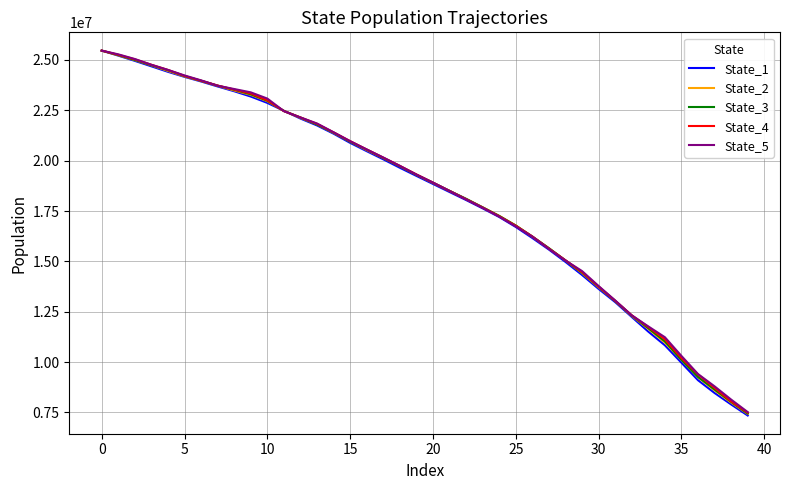

Which series ends up on top after the final intersection of State_3 and State_4?

State_4